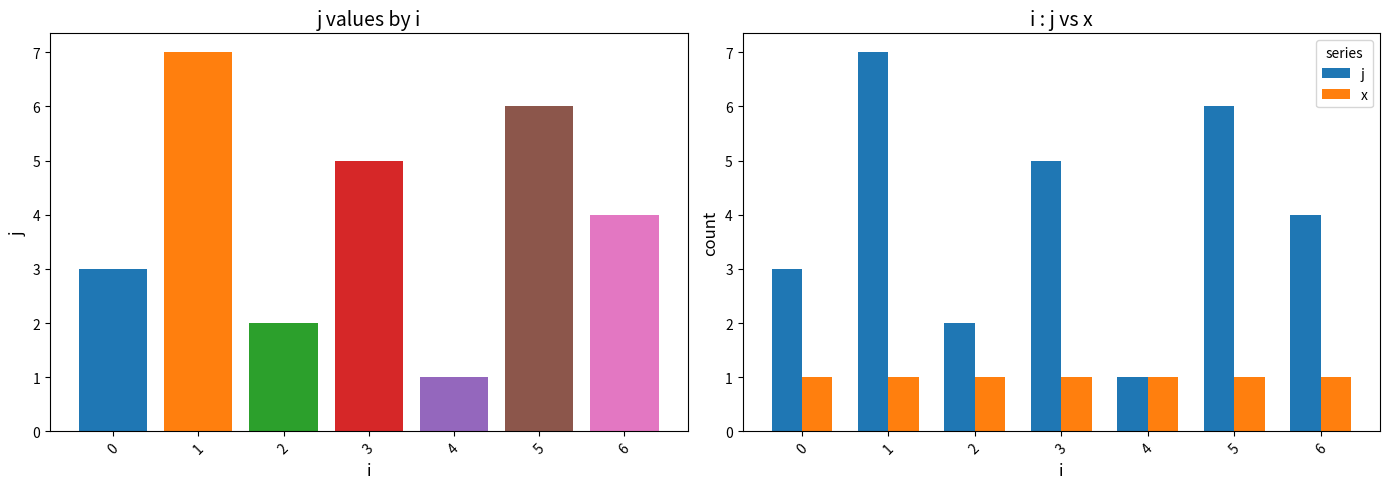

What is the sum of all j values?

28